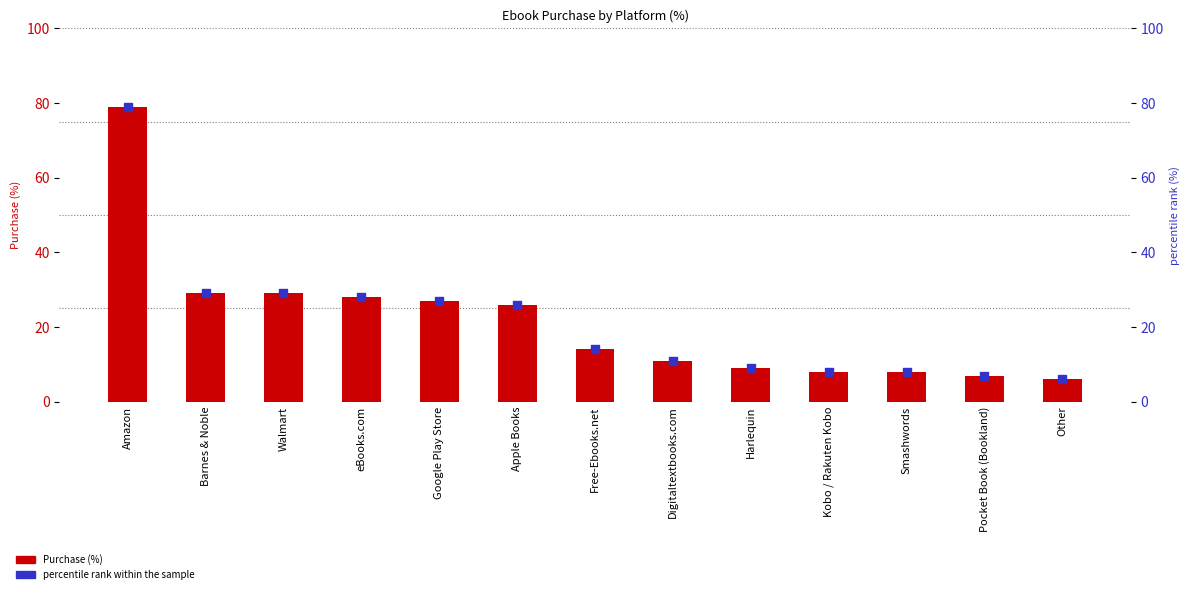

Which series reaches the minimum Y coordinate?

Purchase (%)